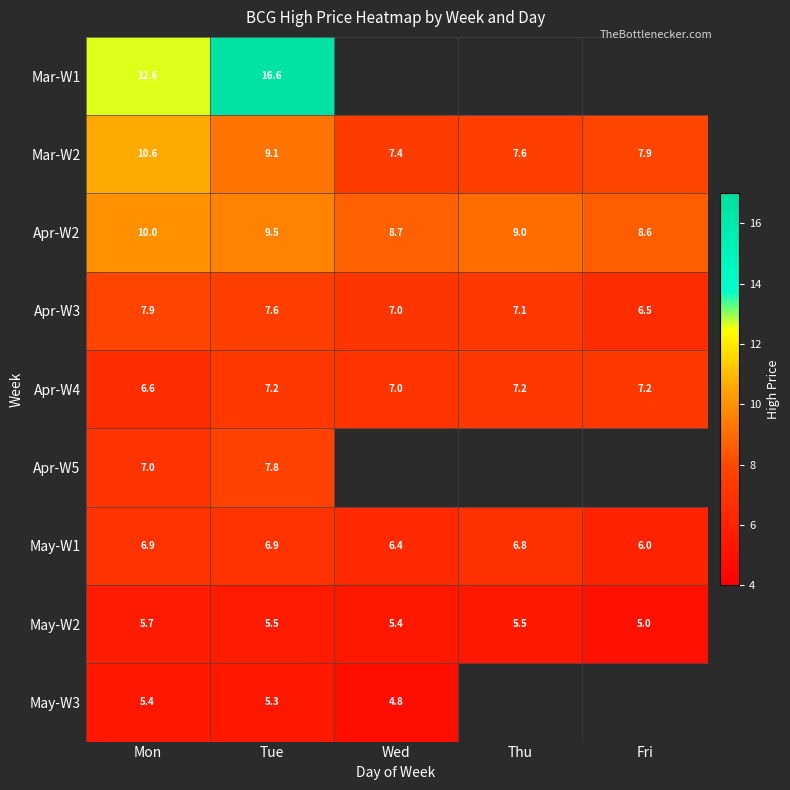

The value of May-W1 at Fri is 6.0. True or false?

True